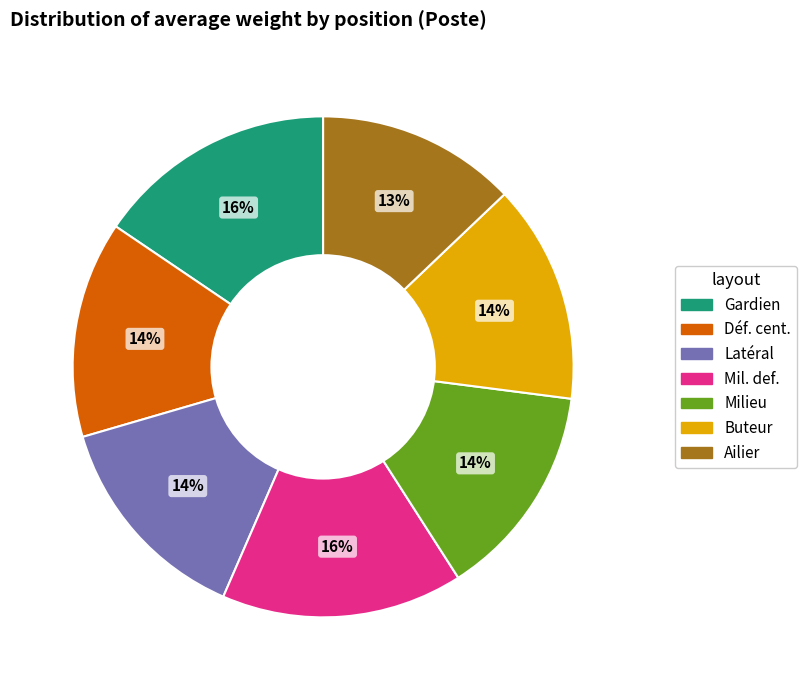

Do Ailier and Buteur together represent more than half of the pie?

No